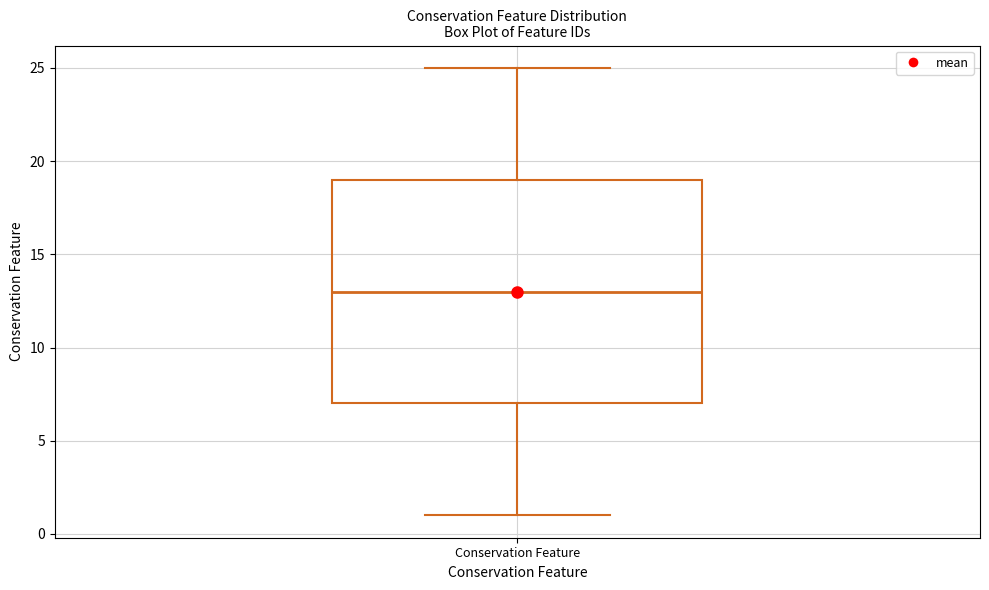

Read this box plot against the y-axis: the position of the median line, the range covered by the box, and the ends of both whiskers. The values are not printed on the chart, so give them approximately, as read against the axis.

median 13, box 7 to 19, whiskers 1 to 25